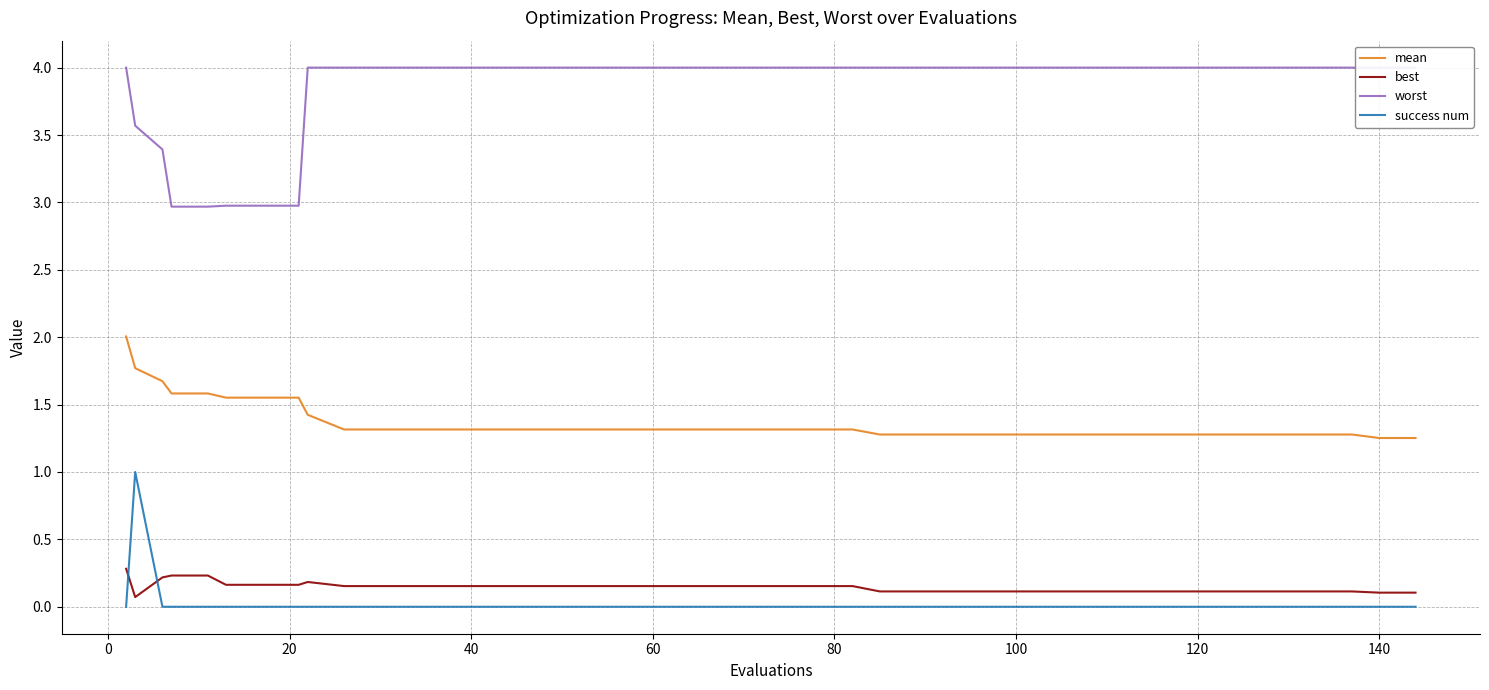

Is it true that success num equals 0.3 at 25?

False